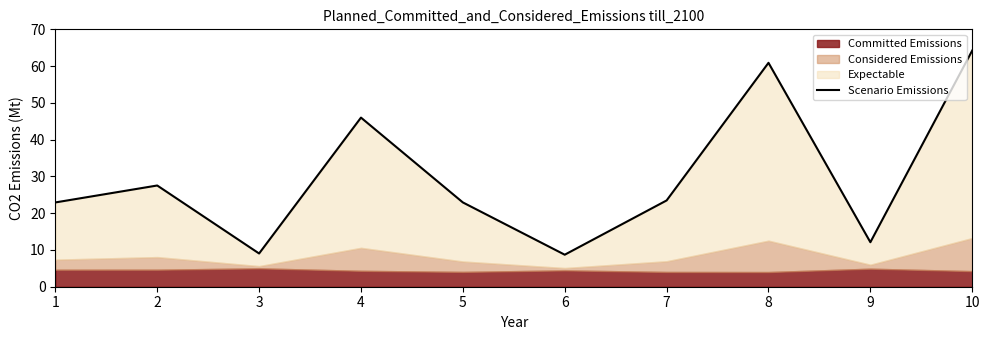

The value at 4 is 82.2. True or false?

False